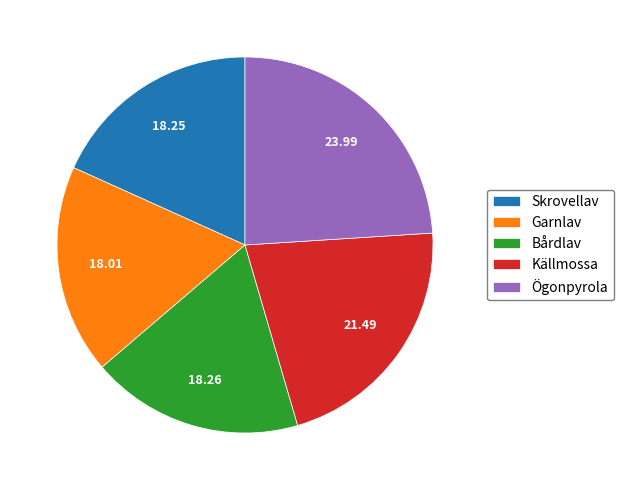

Which category has the biggest portion of the pie?

Ögonpyrola